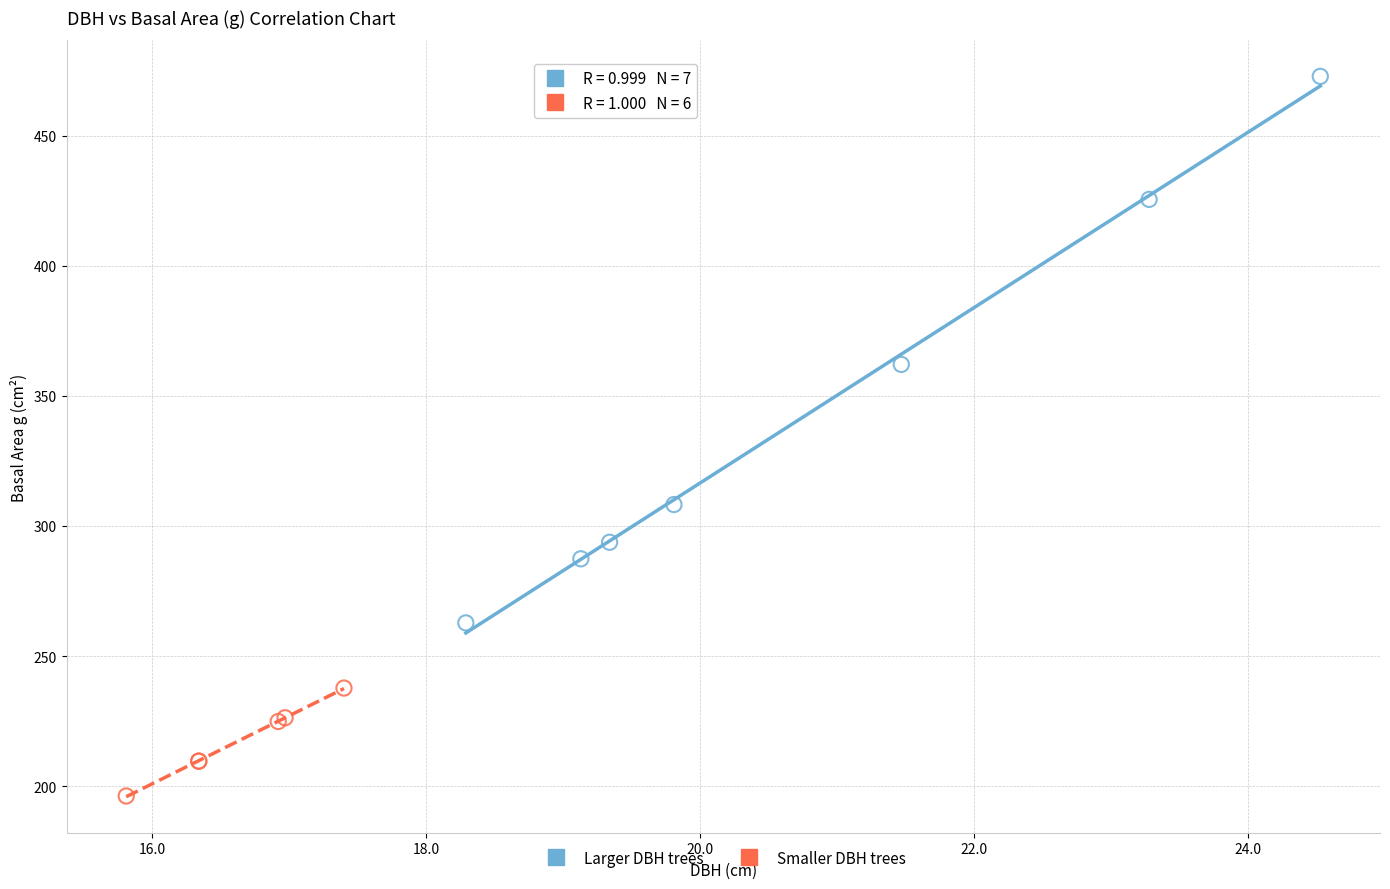

Which series has the largest Y range (max minus min)?

Larger DBH trees